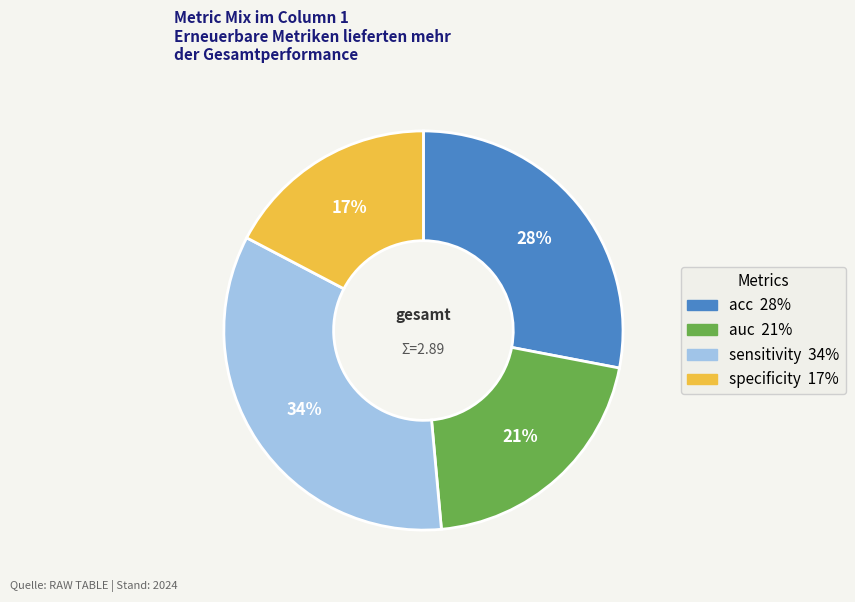

To the nearest percent, what percentage of the pie is specificity?

17%